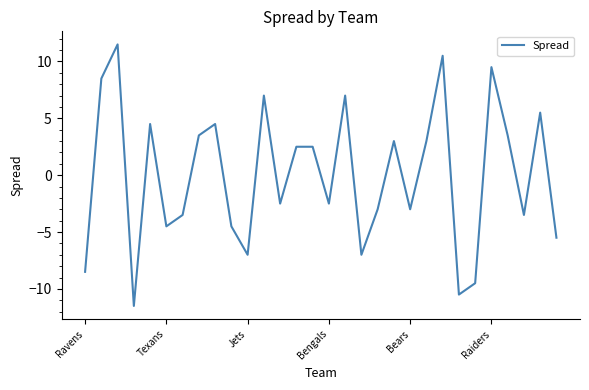

True or false: there are more than 1 points higher than both neighbors.

True